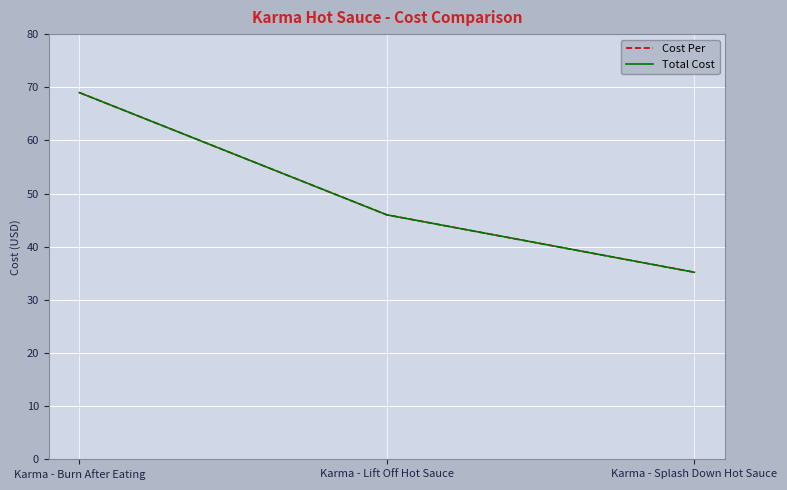

Which has a higher value, Karma - Splash Down Hot Sauce or Karma - Lift Off Hot Sauce?

Karma - Lift Off Hot Sauce